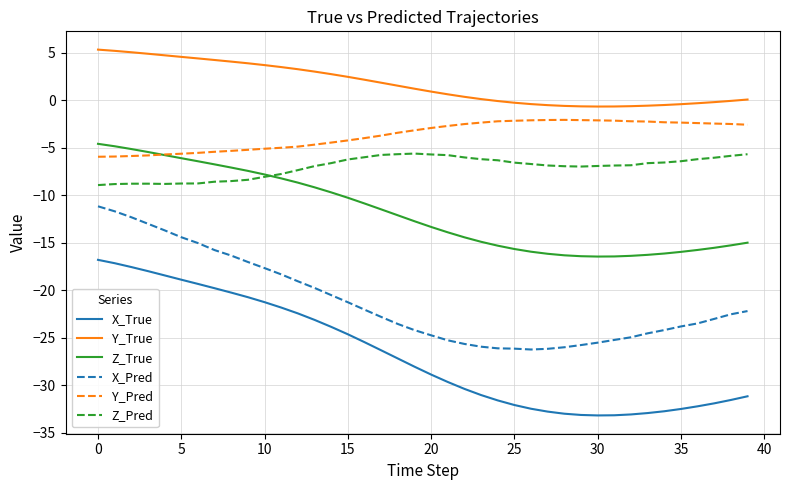

Which series has the largest total across all categories?

Y_True